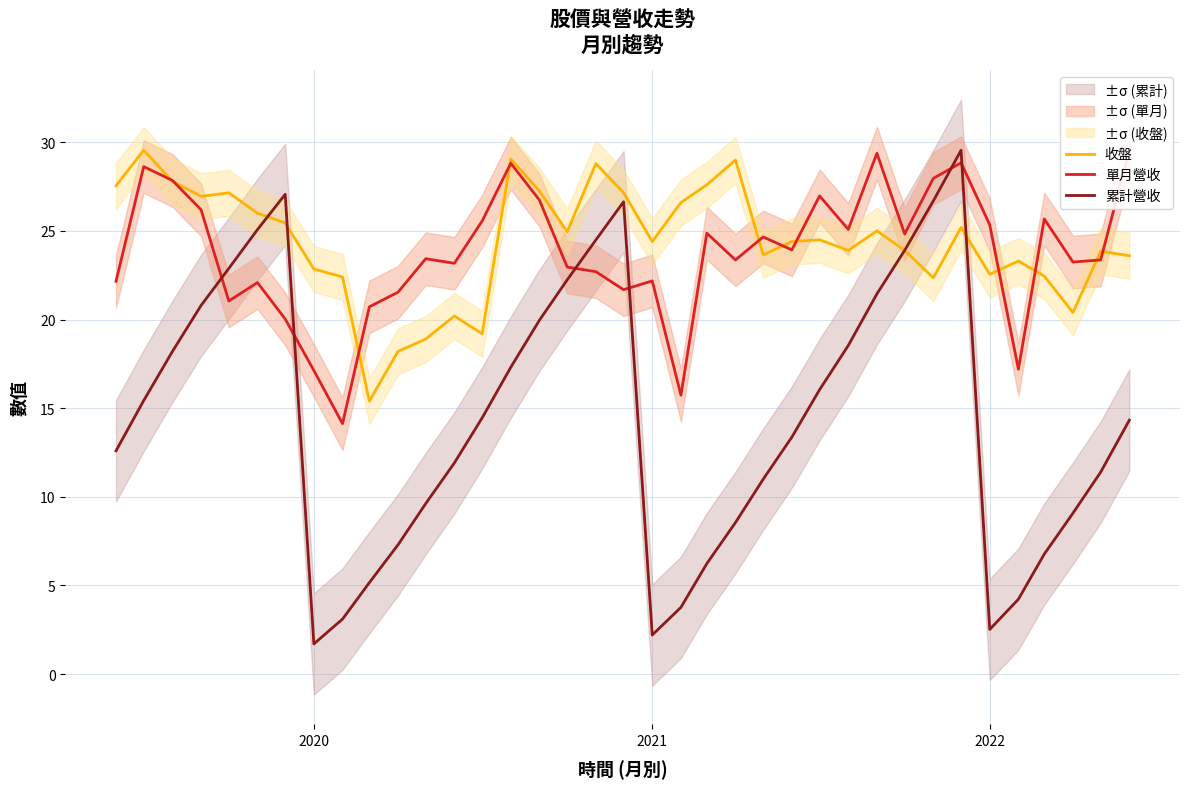

What is the value of the 累計營收 point at the 1st from the left?

12.6